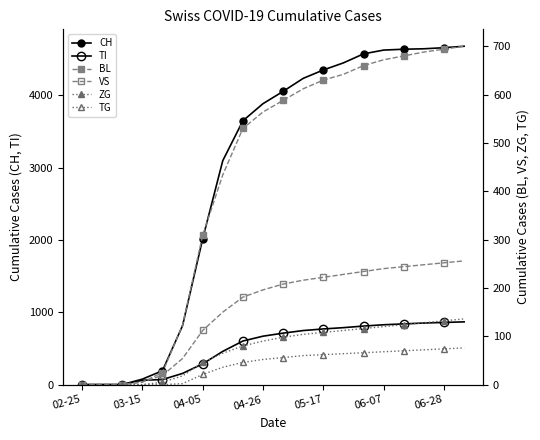

How many categories are shown in the chart?

20